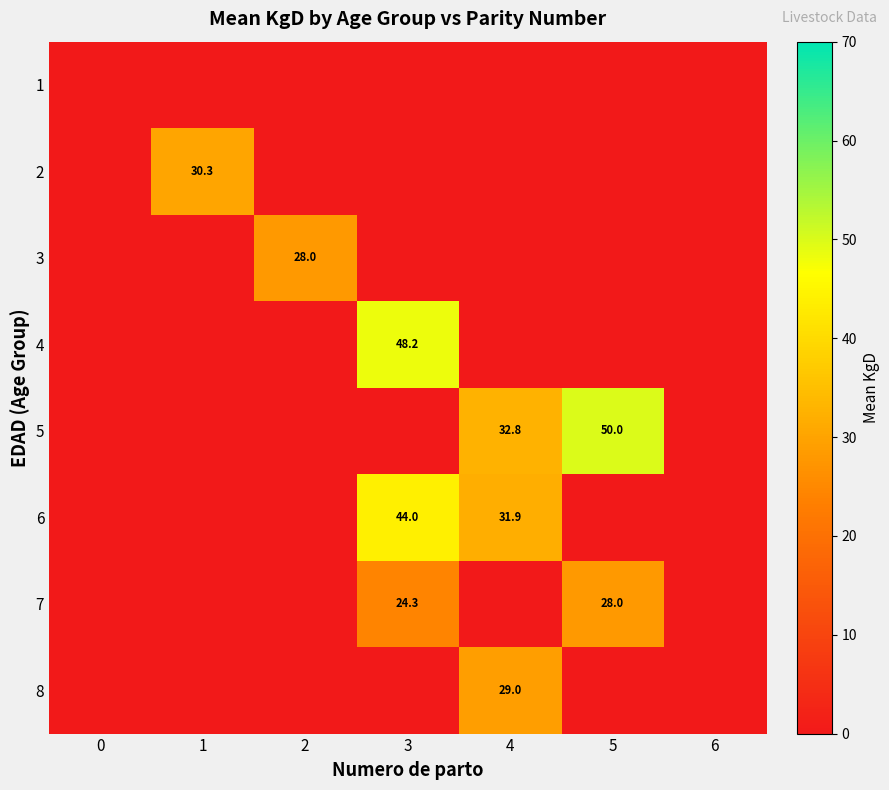

Is it true that 7 equals 28.0 at 5?

True